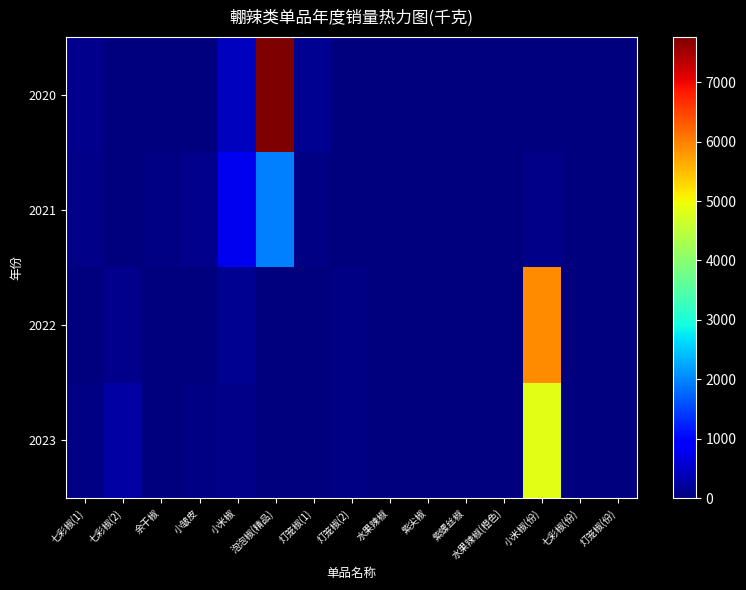

Reading right to left, what are all the values shown in this chart?

2020: 灯笼椒(份)=0.0	七彩椒(份)=0.0	小米椒(份)=0.0	水果辣椒(橙色)=0.0	紫螺丝椒=0.0	紫尖椒=0.0	水果辣椒=16.4	灯笼椒(2)=0.0	灯笼椒(1)=125.8	泡泡椒(精品)=7760.8	小米椒=445.6	小皱皮=0.0	余干椒=0.0	七彩椒(2)=0.0	七彩椒(1)=119.5
2021: 灯笼椒(份)=0.0	七彩椒(份)=0.0	小米椒(份)=87.0	水果辣椒(橙色)=0.0	紫螺丝椒=0.0	紫尖椒=1.8	水果辣椒=0.0	灯笼椒(2)=0.0	灯笼椒(1)=51.6	泡泡椒(精品)=1942.2	小米椒=776.6	小皱皮=92.2	余干椒=33.9	七彩椒(2)=0.0	七彩椒(1)=75.9
2022: 灯笼椒(份)=6.0	七彩椒(份)=18.0	小米椒(份)=5902.0	水果辣椒(橙色)=0.4	紫螺丝椒=1.2	紫尖椒=0.0	水果辣椒=15.6	灯笼椒(2)=41.3	灯笼椒(1)=8.6	泡泡椒(精品)=0.2	小米椒=150.0	小皱皮=24.7	余干椒=0.0	七彩椒(2)=104.7	七彩椒(1)=21.7
2023: 灯笼椒(份)=0.0	七彩椒(份)=0.0	小米椒(份)=4844.0	水果辣椒(橙色)=0.0	紫螺丝椒=5.7	紫尖椒=0.0	水果辣椒=12.9	灯笼椒(2)=35.3	灯笼椒(1)=26.1	泡泡椒(精品)=0.0	小米椒=75.2	小皱皮=46.8	余干椒=0.0	七彩椒(2)=265.4	七彩椒(1)=46.1